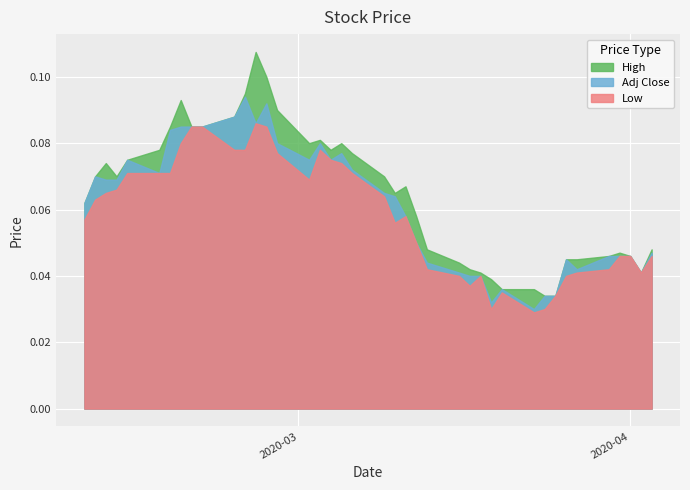

Which series has the largest range (max minus min)?

High